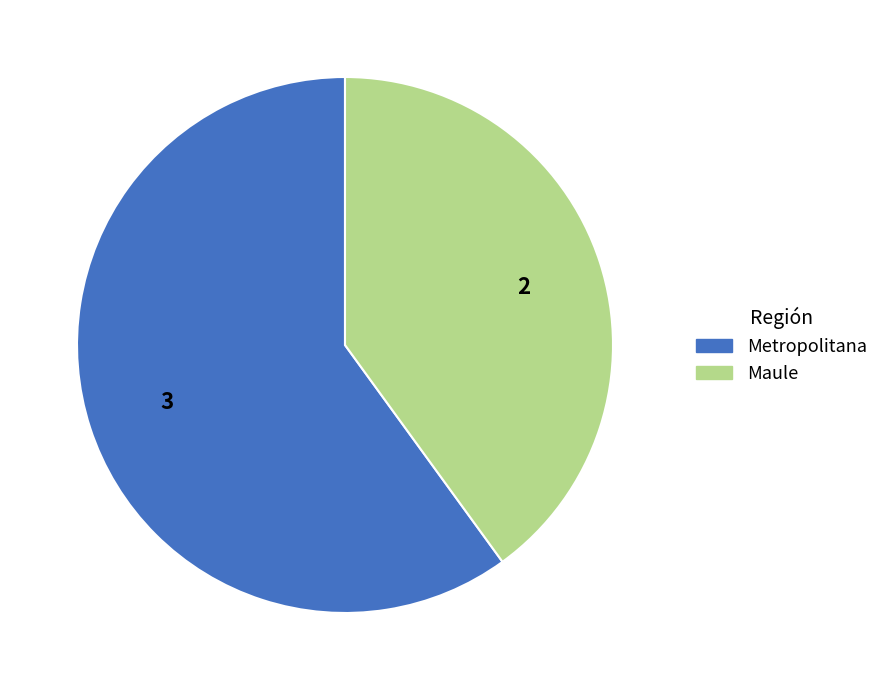

True or false: Metropolitana accounts for 60% of the total.

True